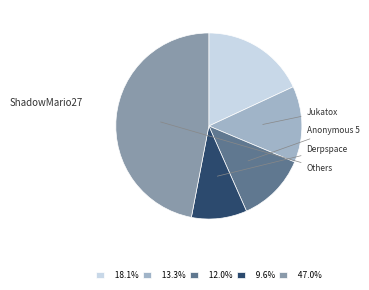

Does 47.0% represent more than half of the total?

No